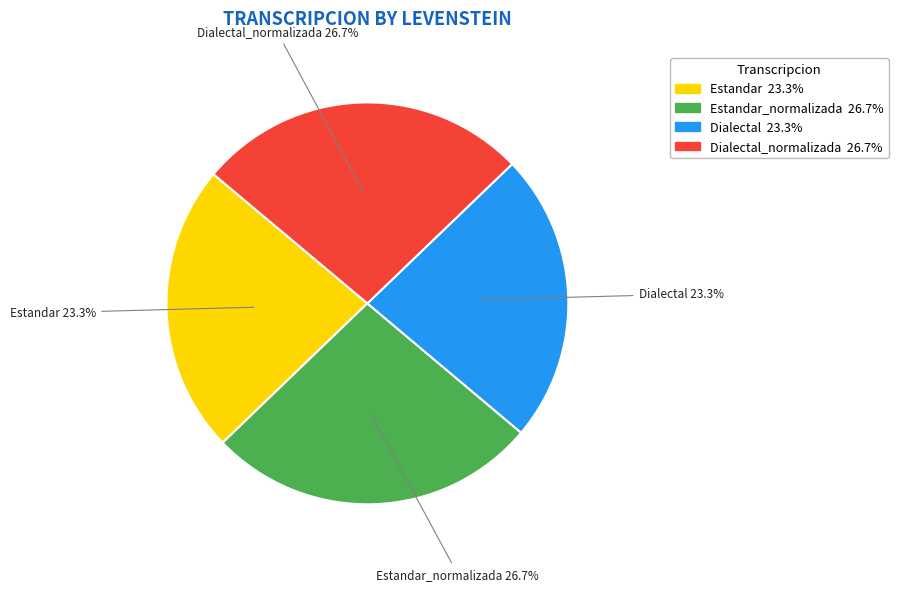

Is there a majority slice in this chart?

No